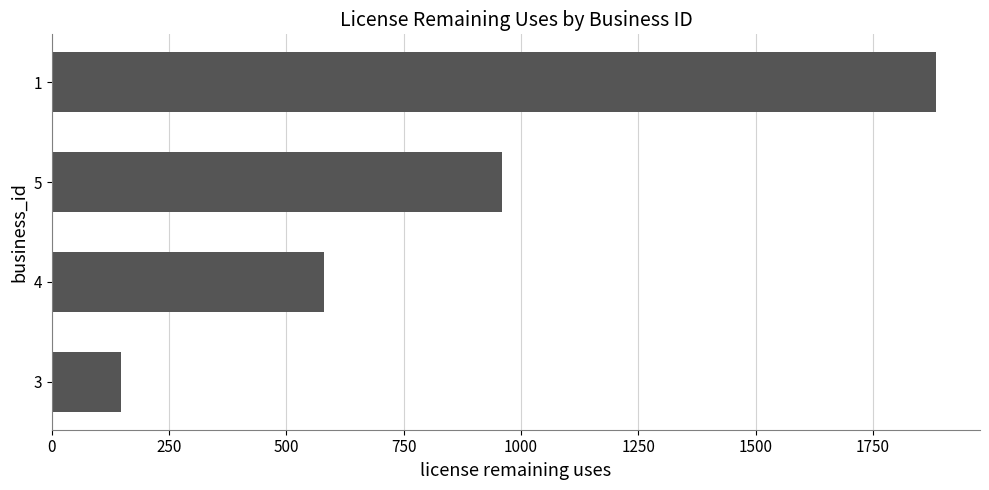

What is the change in value from 1 to 5?

-925